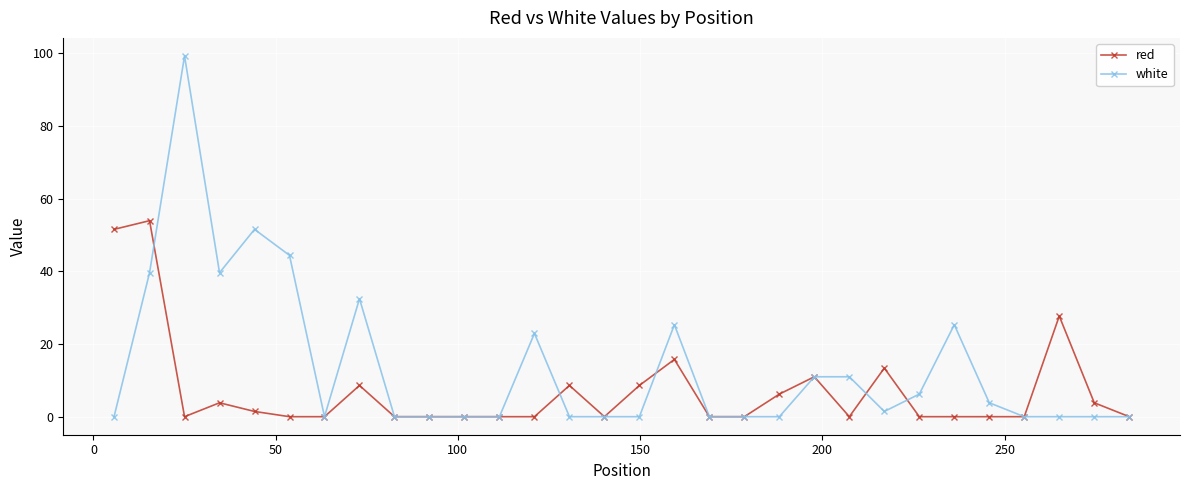

Which series has the widest spread of values?

white